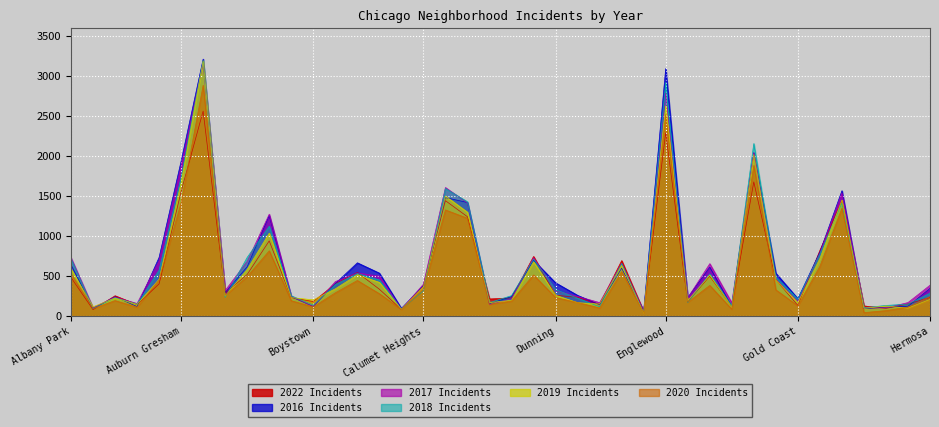

Reading left to right, what are all the values shown in this chart?

2019: 592	117	227	147	462	1670	3192	250	586	1038	232	204	342	518	422	86	370	1501	1299	170	198	680	262	168	152	635	40	2629	193	514	116	2021	452	169	722	1451	98	127	100	210
2017: 731	105	238	158	693	1876	3157	321	684	1275	249	121	432	540	500	85	399	1608	1415	143	219	731	316	247	169	659	58	2789	228	656	167	2044	462	185	787	1540	104	103	170	387
2018: 718	95	231	150	575	1735	3196	234	735	1124	254	139	396	533	452	87	318	1596	1430	170	256	713	331	225	117	658	44	2920	168	527	131	2158	482	214	779	1415	104	134	150	287
2020: 528	95	194	113	454	1418	2886	259	495	817	193	116	292	446	281	84	337	1328	1224	147	189	515	232	171	102	556	45	2520	174	384	87	1884	329	129	623	1348	44	69	115	244
2022: 484	82	255	144	403	1557	2564	287	521	941	231	183	403	546	337	85	372	1444	1243	215	228	746	261	236	147	694	58	2293	178	500	118	1679	456	134	822	1445	128	97	152	234
2016: 642	97	242	120	735	1938	3214	295	618	1258	242	121	408	667	538	97	383	1482	1421	156	245	698	417	260	142	600	62	3095	232	613	121	2042	537	219	802	1568	92	112	123	348